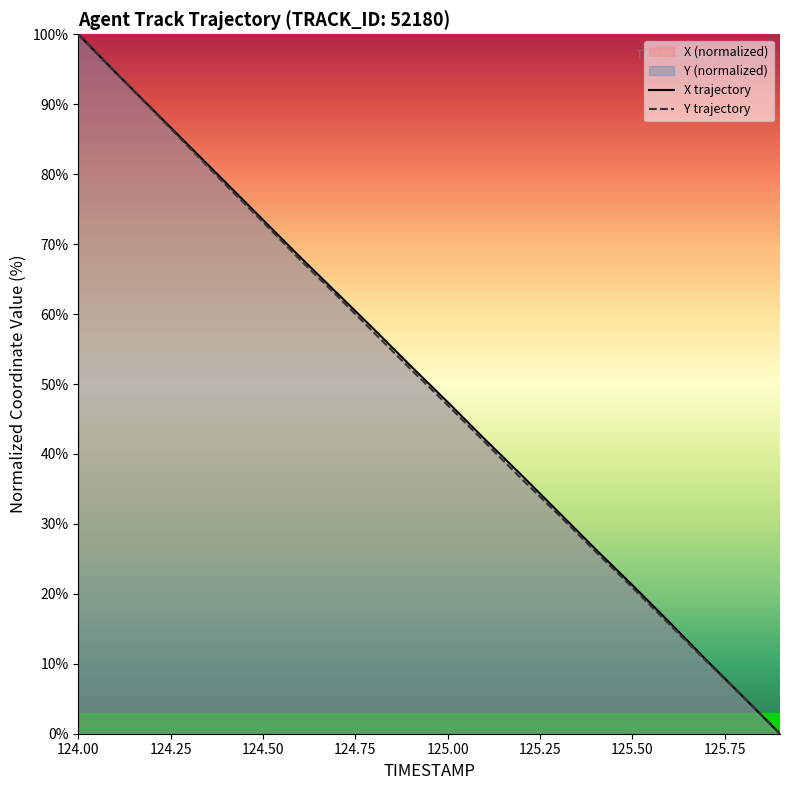

The Y trajectory series shows 73.2 at 124.50. True or false?

True